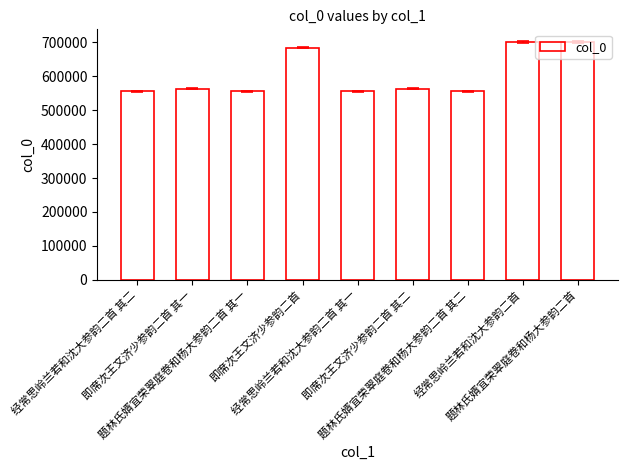

How many series are shown in this chart?

1